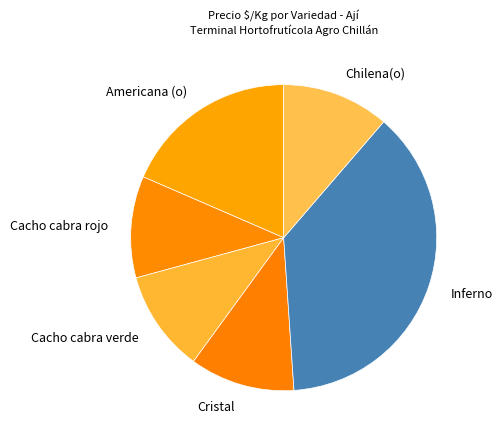

Approximately how many times larger is the value at Inferno compared to Americana (o)?

2.0